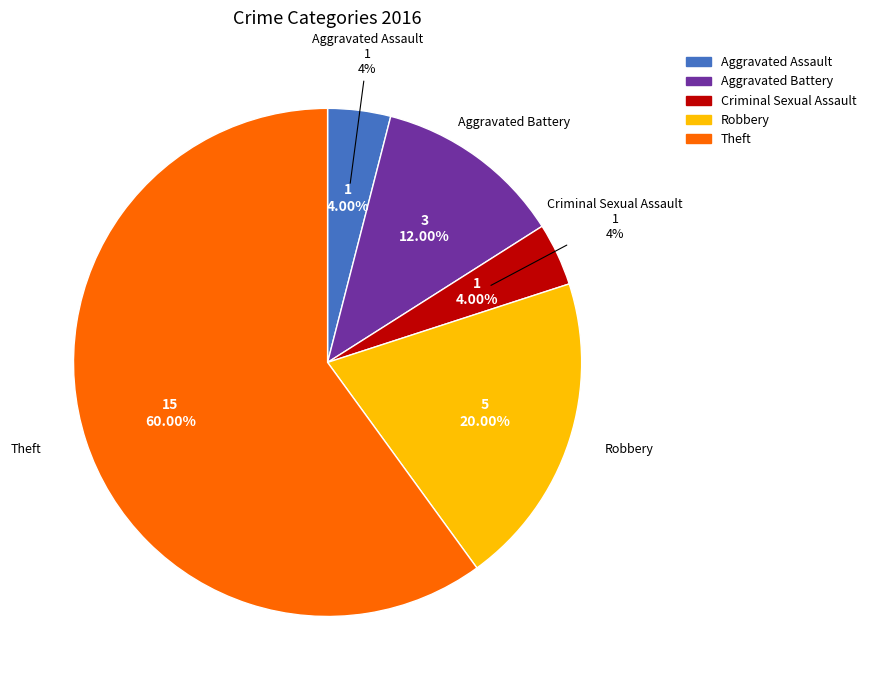

True or false: Aggravated Battery accounts for 2% of the total.

False